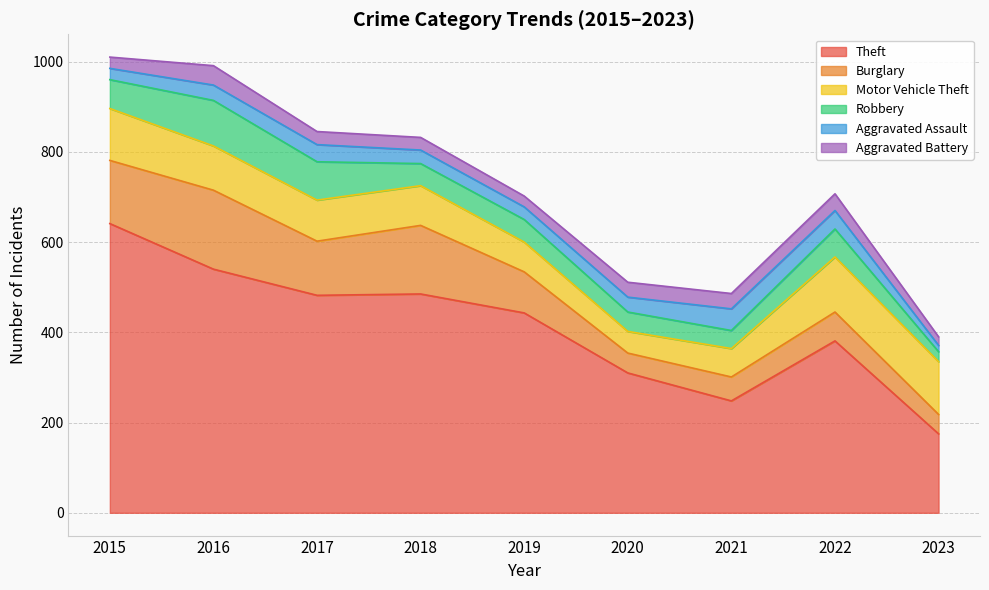

What are all the series names shown in the legend?

Theft, Burglary, Motor Vehicle Theft, Robbery, Aggravated Assault, Aggravated Battery